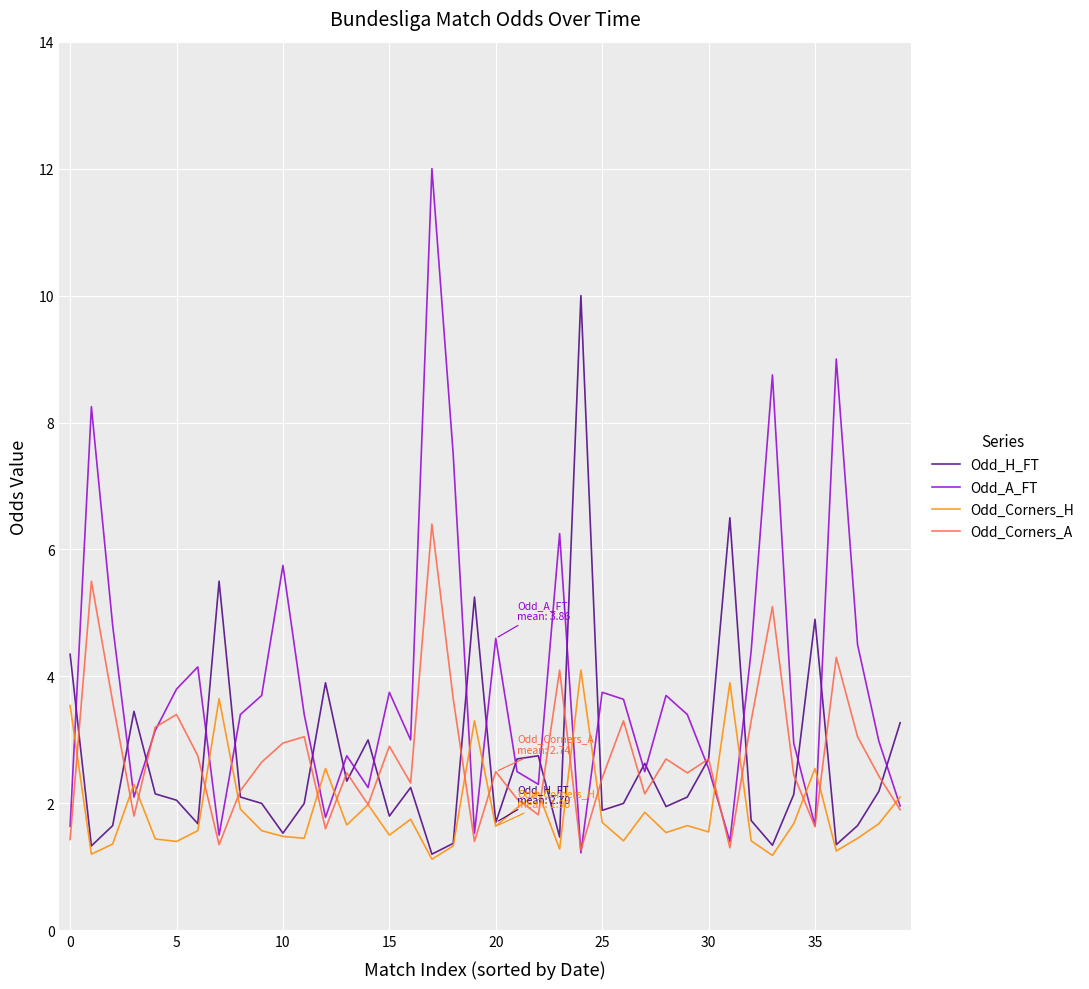

Which series has the largest range (max minus min)?

Odd_A_FT